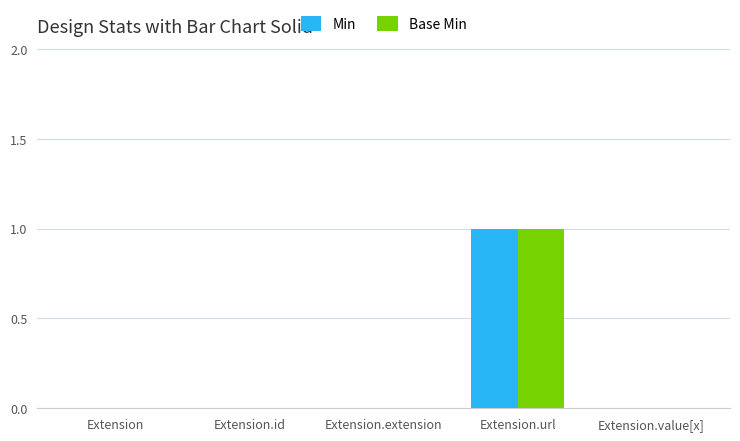

Reading left to right, extract all data points from this chart.

Min: 0	0	0	1	0
Base Min: 0	0	0	1	0